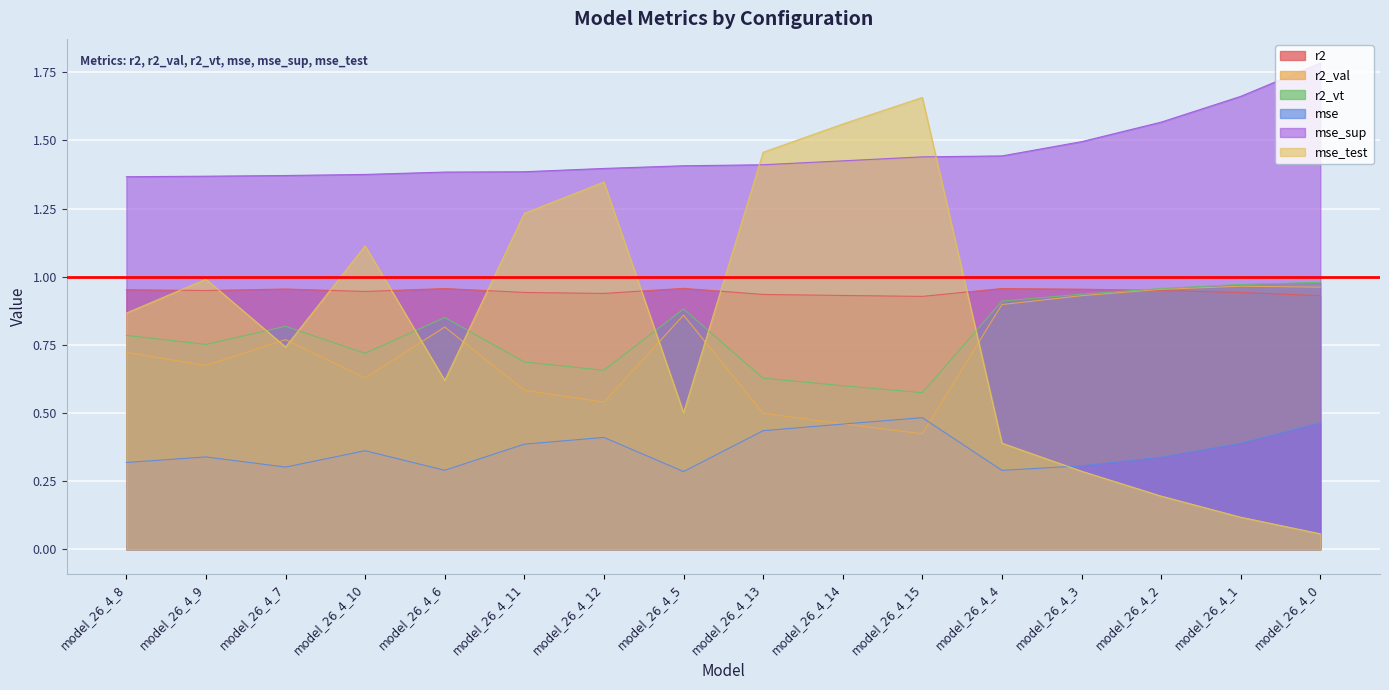

Where is mse_test nearest to the value 0?

model_26_4_0